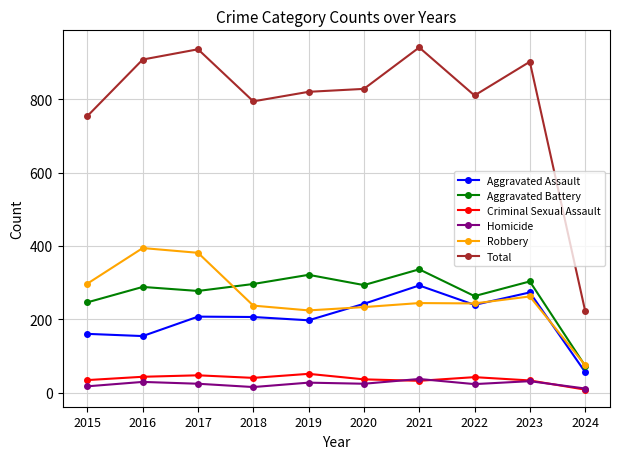

What is the spread (max minus min) of values at 2016?

879